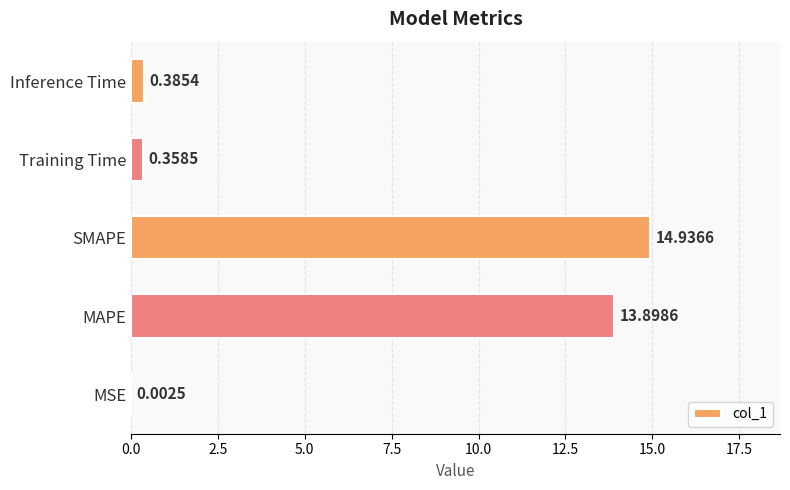

How many series are shown in this chart?

1